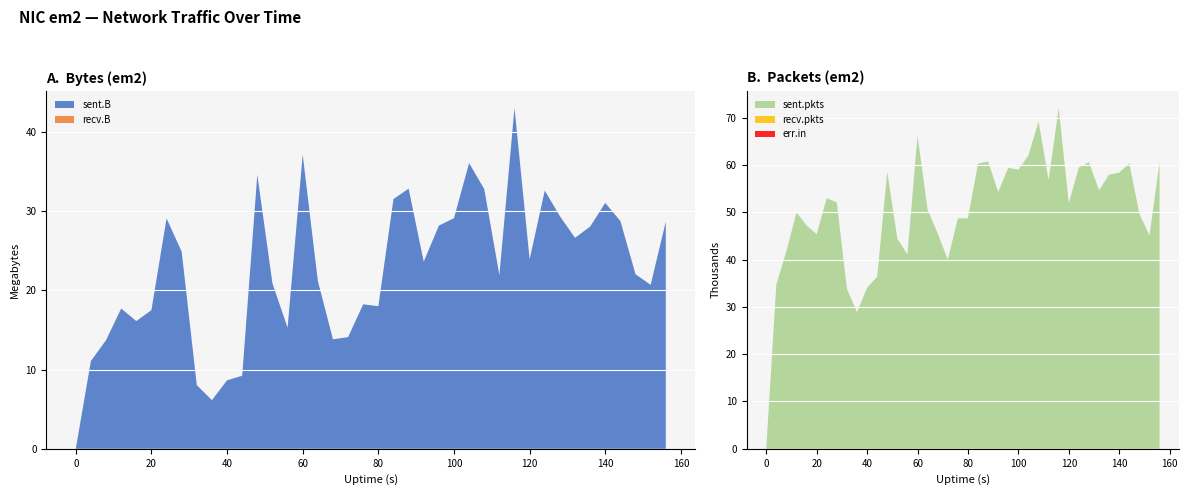

Reading left to right, list all the values displayed in this chart.

sent.B: 0=0	4=11085913	8=13718150	12=17721712	16=16135027	20=17514458	24=29102204	28=24899139	32=8037635	36=6142484	40=8651585	44=9224224	48=34621966	52=20897157	56=15297415	60=37145793	64=21218398	68=13832100	72=14103867	76=18251554	80=18009487	84=31544211	88=32853011	92=23643766	96=28184793	100=29132854	104=36087699	108=32809607	112=21942440	116=43045497	120=23929971	124=32615468	128=29383593	132=26646942	136=28065202	140=31059698	144=28766635	148=22050332	152=20708986	156=28685567
recv.B: 0=0	4=0	8=0	12=0	16=0	20=0	24=0	28=0	32=0	36=0	40=0	44=0	48=0	52=0	56=0	60=0	64=0	68=0	72=0	76=0	80=0	84=0	88=0	92=0	96=0	100=0	104=0	108=0	112=0	116=0	120=0	124=0	128=0	132=0	136=0	140=0	144=0	148=0	152=0	156=0
sent.pkts: 0=0	4=34722	8=41746	12=49938	16=47220	20=45362	24=52956	28=52070	32=33825	36=28861	40=34039	44=36383	48=58496	52=44432	56=41089	60=66183	64=50576	68=45530	72=39986	76=48674	80=48723	84=60267	88=60728	92=54265	96=59402	100=58963	104=62005	108=69212	112=56780	116=72017	120=51940	124=59445	128=60583	132=54644	136=57929	140=58356	144=60325	148=49637	152=45064	156=60528
recv.pkts: 0=0	4=0	8=0	12=0	16=0	20=0	24=0	28=0	32=0	36=0	40=0	44=0	48=0	52=0	56=0	60=0	64=0	68=0	72=0	76=0	80=0	84=0	88=0	92=0	96=0	100=0	104=0	108=0	112=0	116=0	120=0	124=0	128=0	132=0	136=0	140=0	144=0	148=0	152=0	156=0
err.in: 0=0	4=0	8=0	12=0	16=0	20=0	24=0	28=0	32=0	36=0	40=0	44=0	48=0	52=0	56=0	60=0	64=0	68=0	72=0	76=0	80=0	84=0	88=0	92=0	96=0	100=0	104=0	108=0	112=0	116=0	120=0	124=0	128=0	132=0	136=0	140=0	144=0	148=0	152=0	156=0